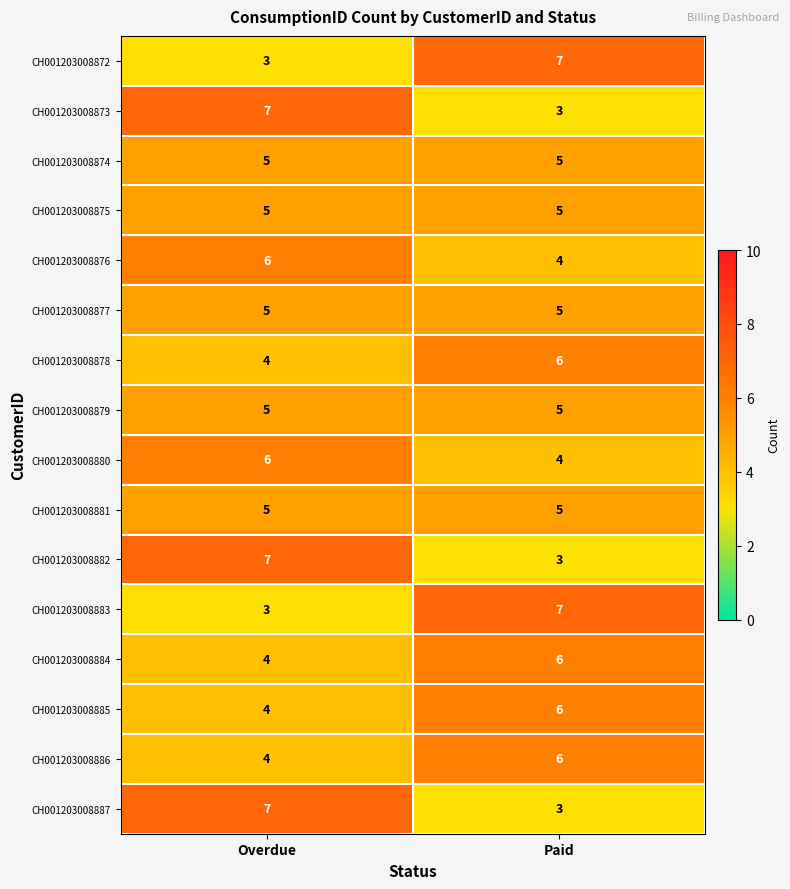

Is it true that CH001203008877 equals 5 at Overdue?

True